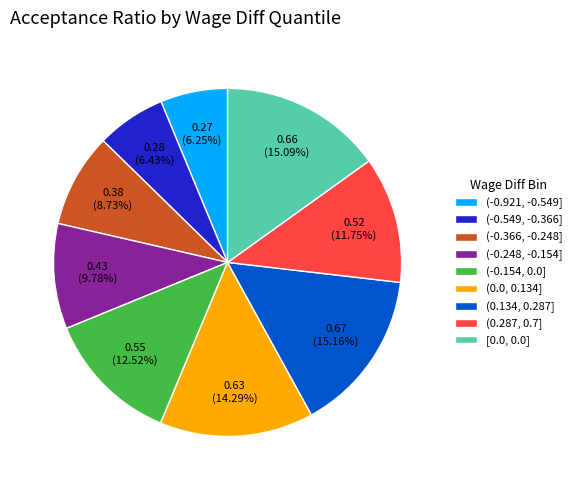

What percentage is the (-0.248, -0.154] slice, to the nearest percent?

10%